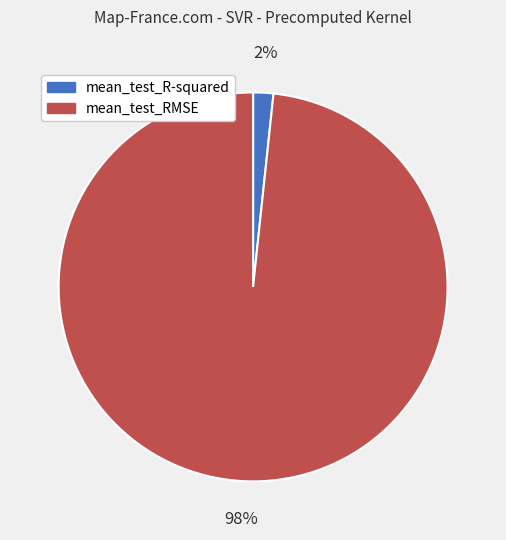

To the nearest percent, what is the average slice percentage?

50%